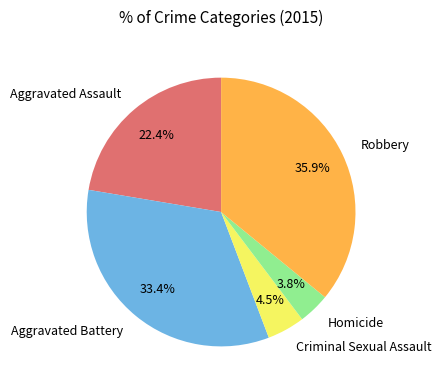

To the nearest percent, what is the difference between the Aggravated Battery and Criminal Sexual Assault slice percentages?

29%